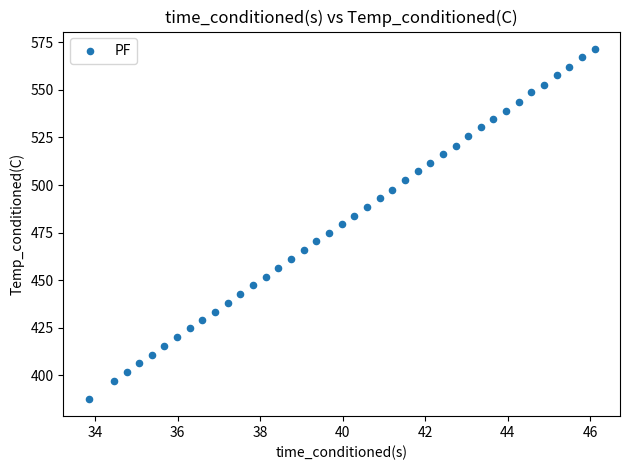

What is the range of X values (max minus min)?

12.3